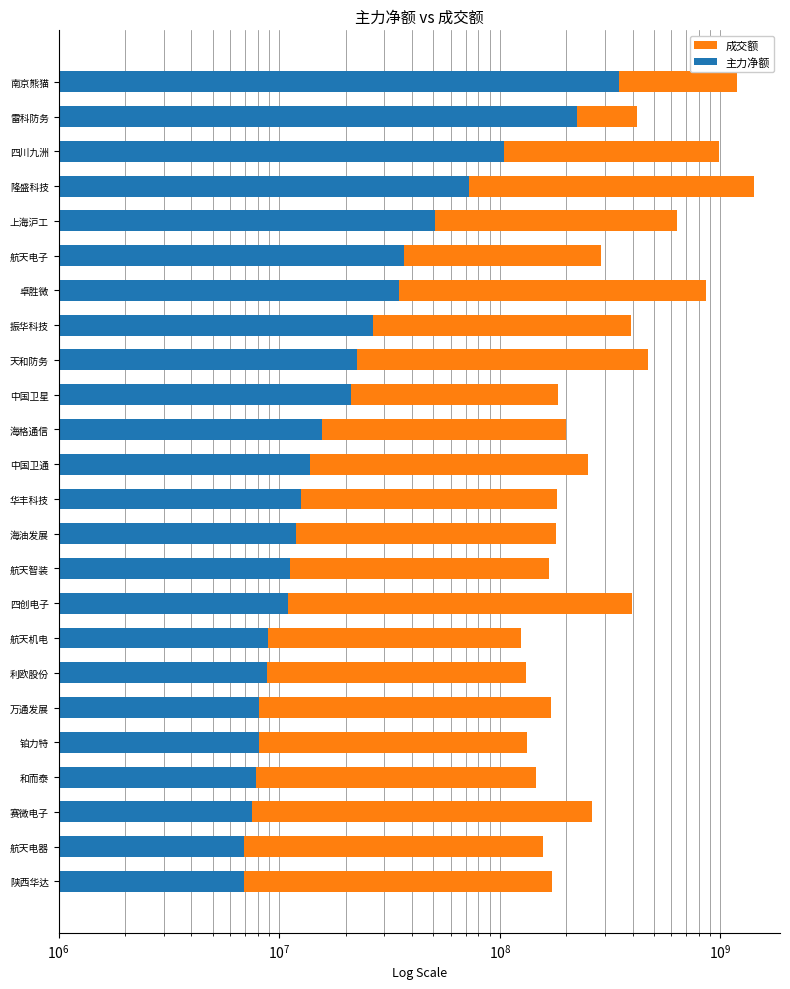

How many groups of bars are there?

24